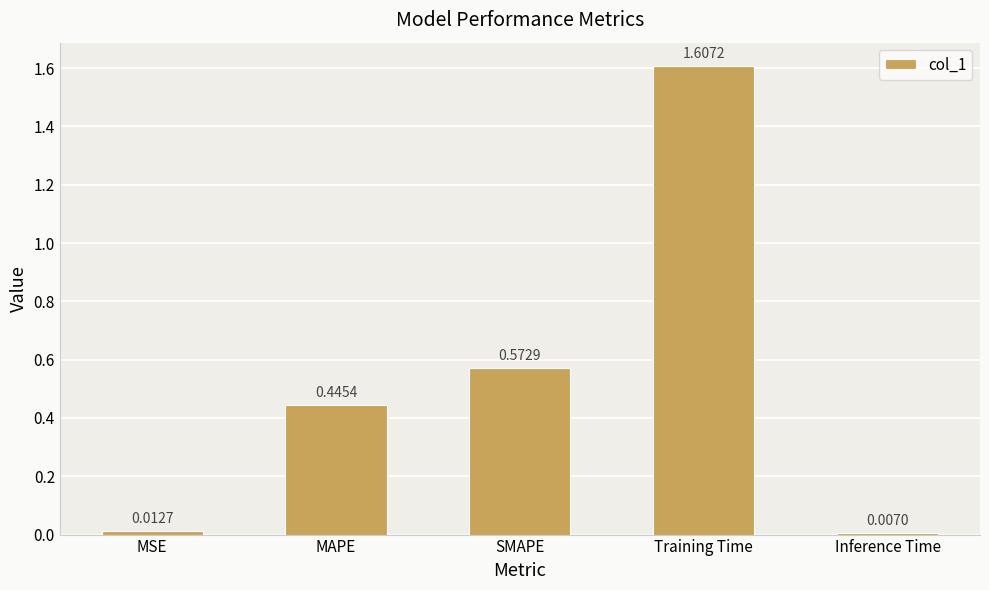

Where is the data nearest to the value 0?

Inference Time